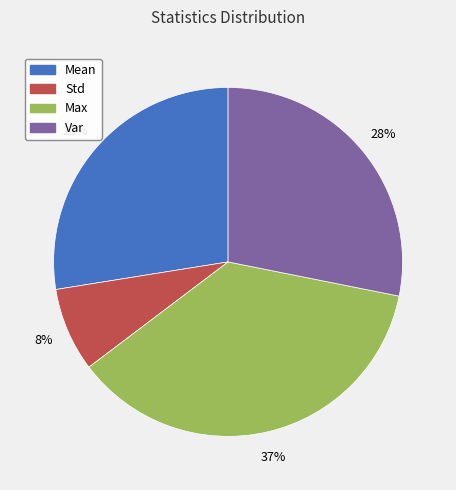

Does Max represent more than half of the total?

No